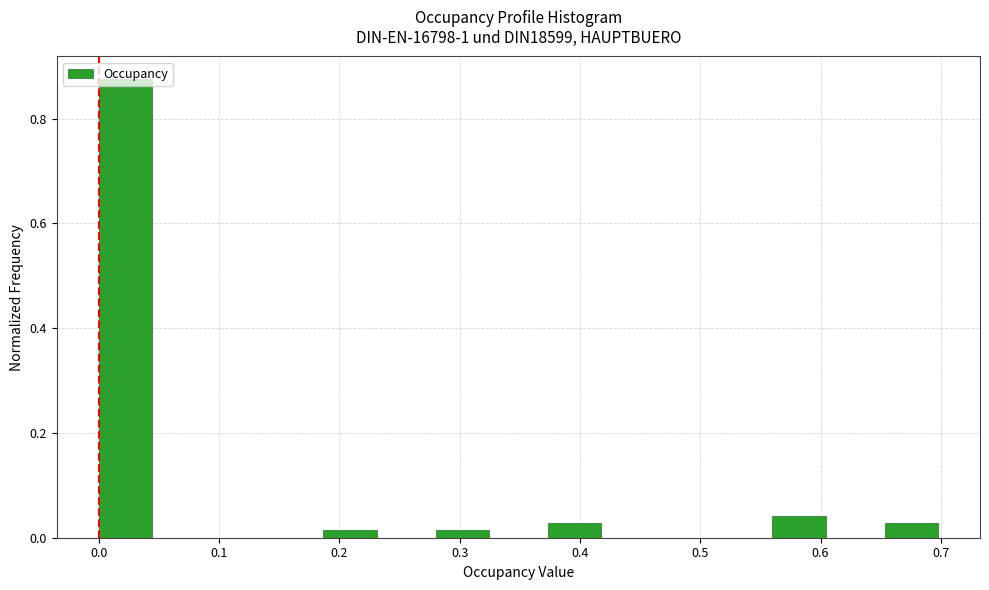

What is the height of the bar covering 0.56 to 0.61 on the x-axis? Neither the bar edges nor the heights are printed on the chart, so give them approximately, as read against the axes.

0.04